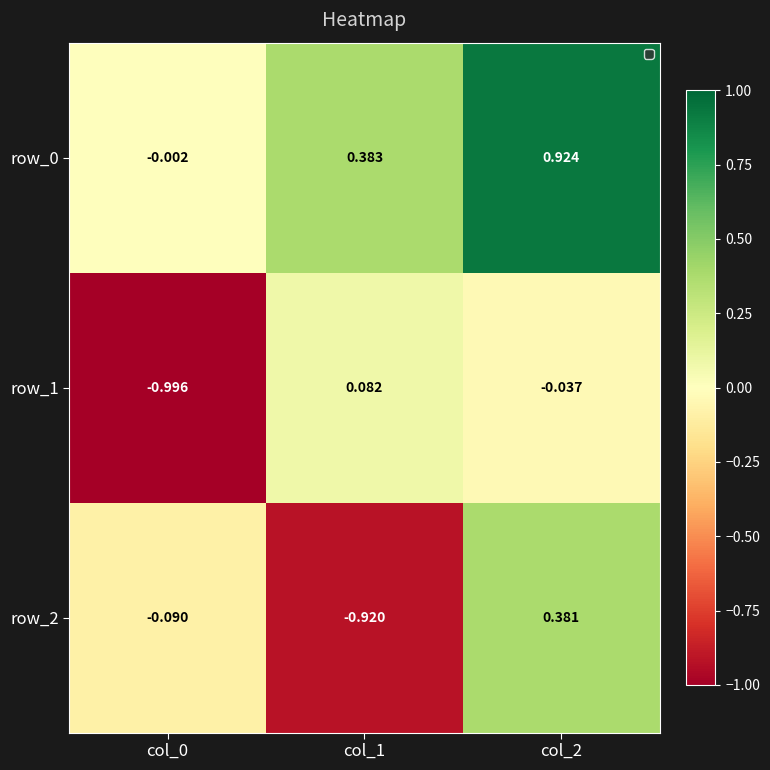

Is the value of row_0 at col_2 greater than the value of row_1 at col_1?

Yes